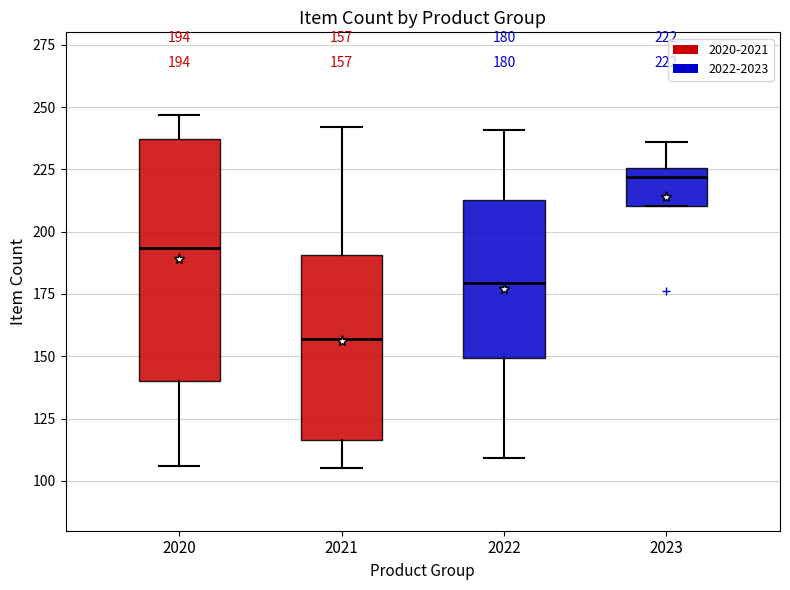

Which box is the tallest, from its lower edge to its upper edge?

2020